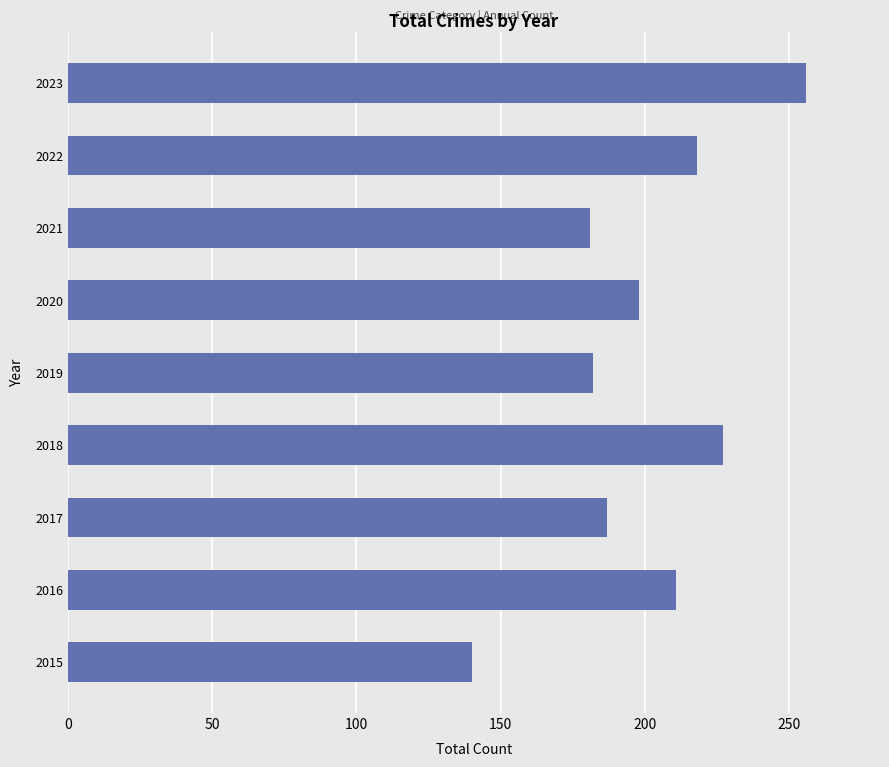

Which category has the highest value across all series?

2023